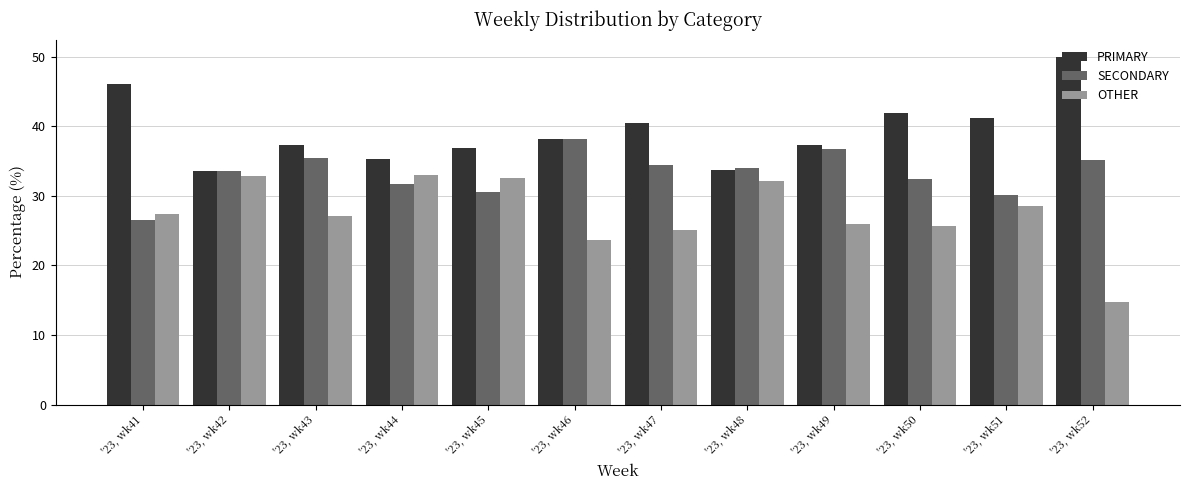

Where is OTHER nearest to the value 23?

'23, wk46